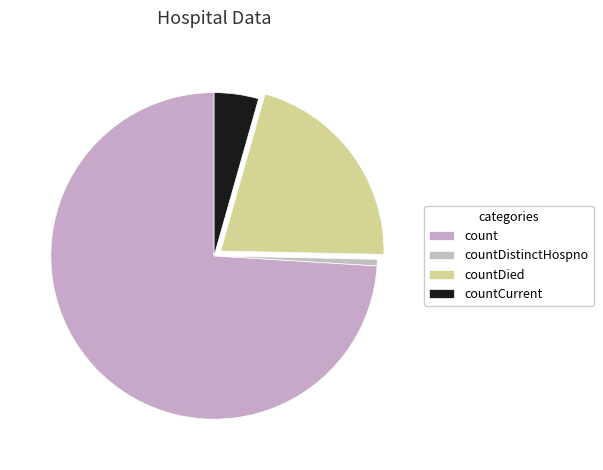

How many segments does this pie chart have?

4